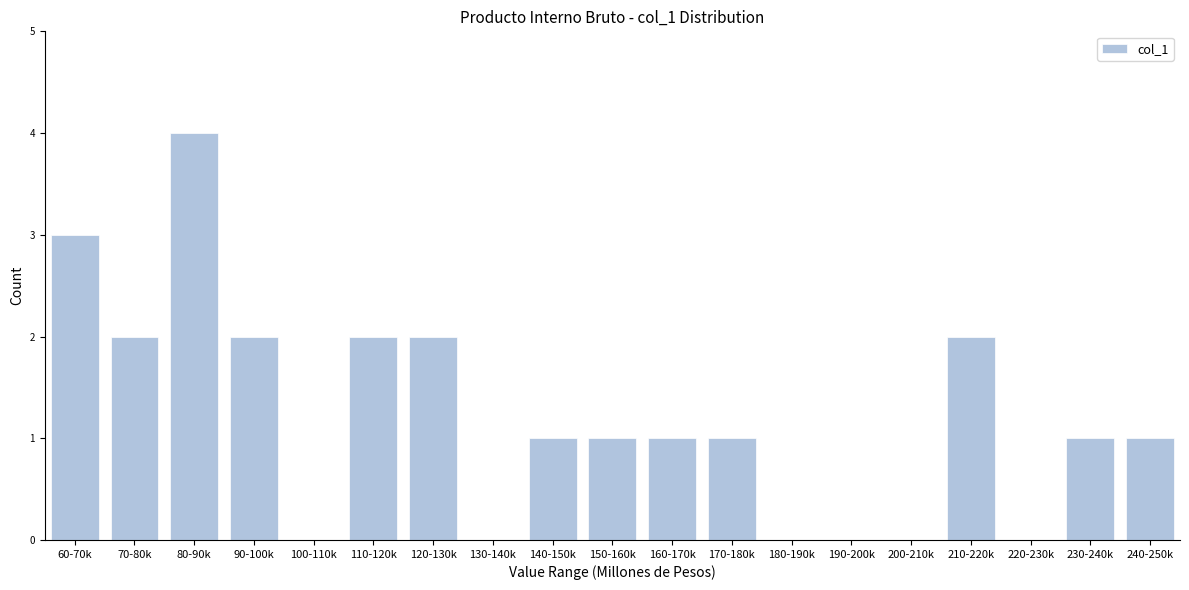

Reading right to left, extract all data points from this chart.

240-250k=1	230-240k=1	220-230k=0	210-220k=2	200-210k=0	190-200k=0	180-190k=0	170-180k=1	160-170k=1	150-160k=1	140-150k=1	130-140k=0	120-130k=2	110-120k=2	100-110k=0	90-100k=2	80-90k=4	70-80k=2	60-70k=3